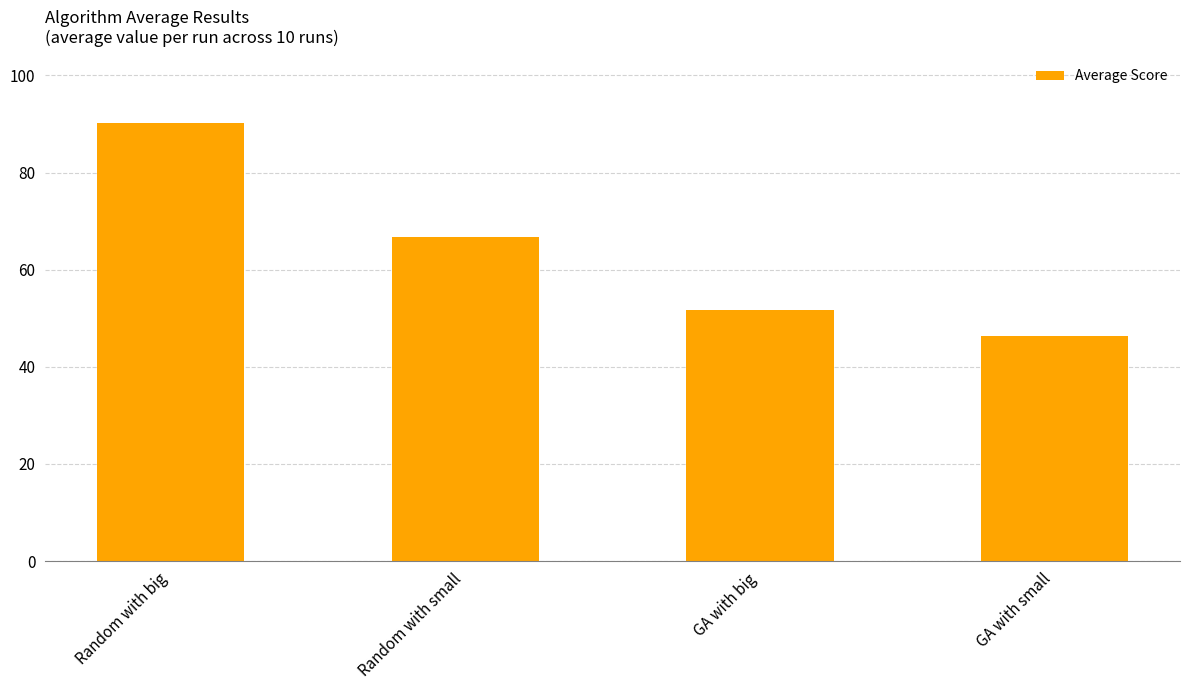

Reading left to right, extract all data points from this chart.

90.3	66.8	51.8	46.3